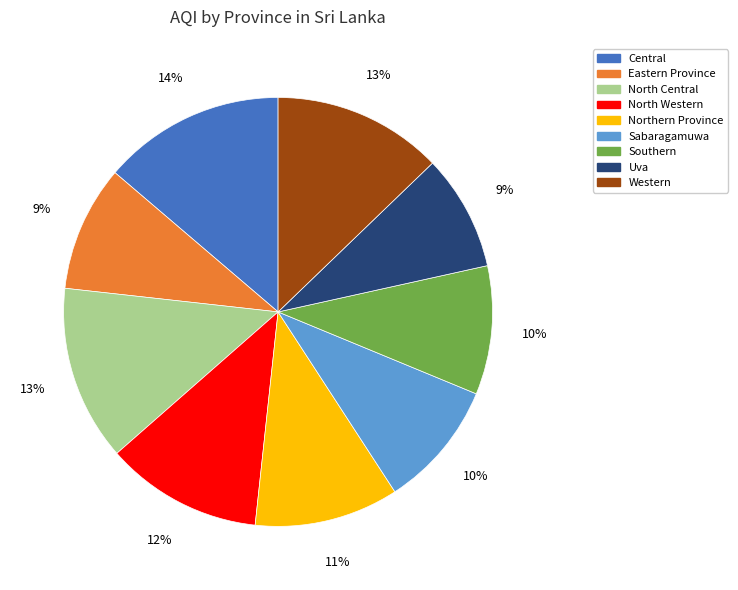

How many segments does this pie chart have?

9